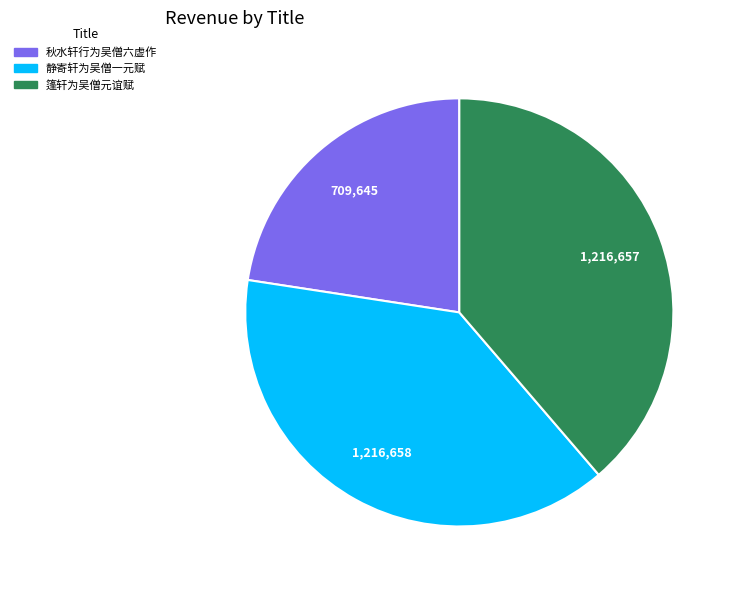

True or false: 篷轩为吴僧元谊赋 accounts for 24% of the total.

False